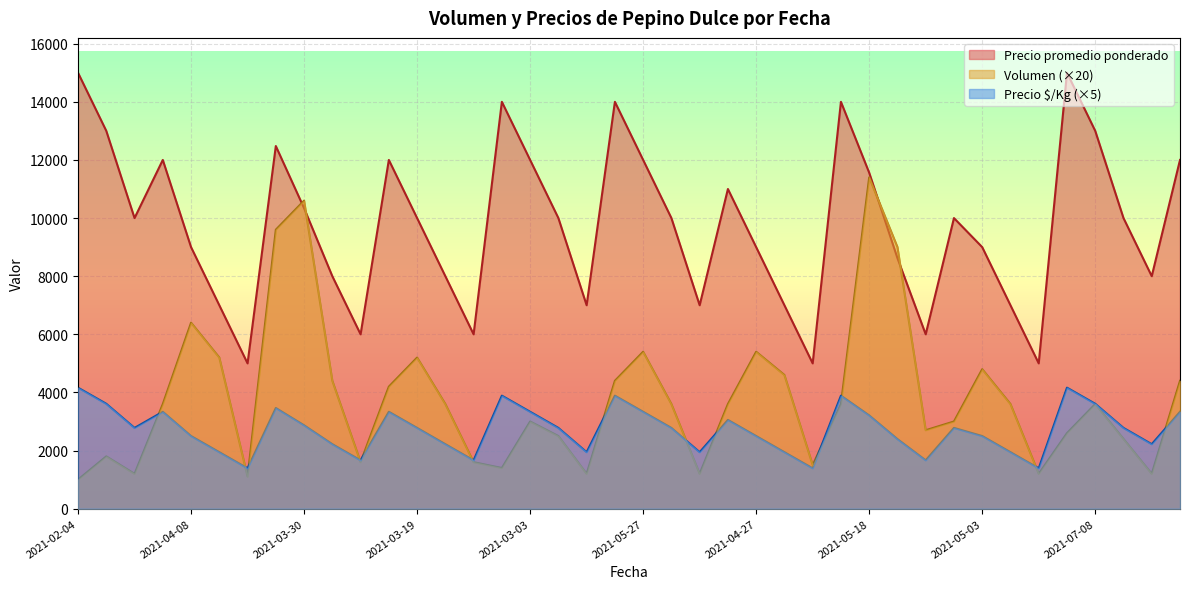

True or false: Precio promedio ponderado and Precio $/Kg (×5) cross at least once.

False